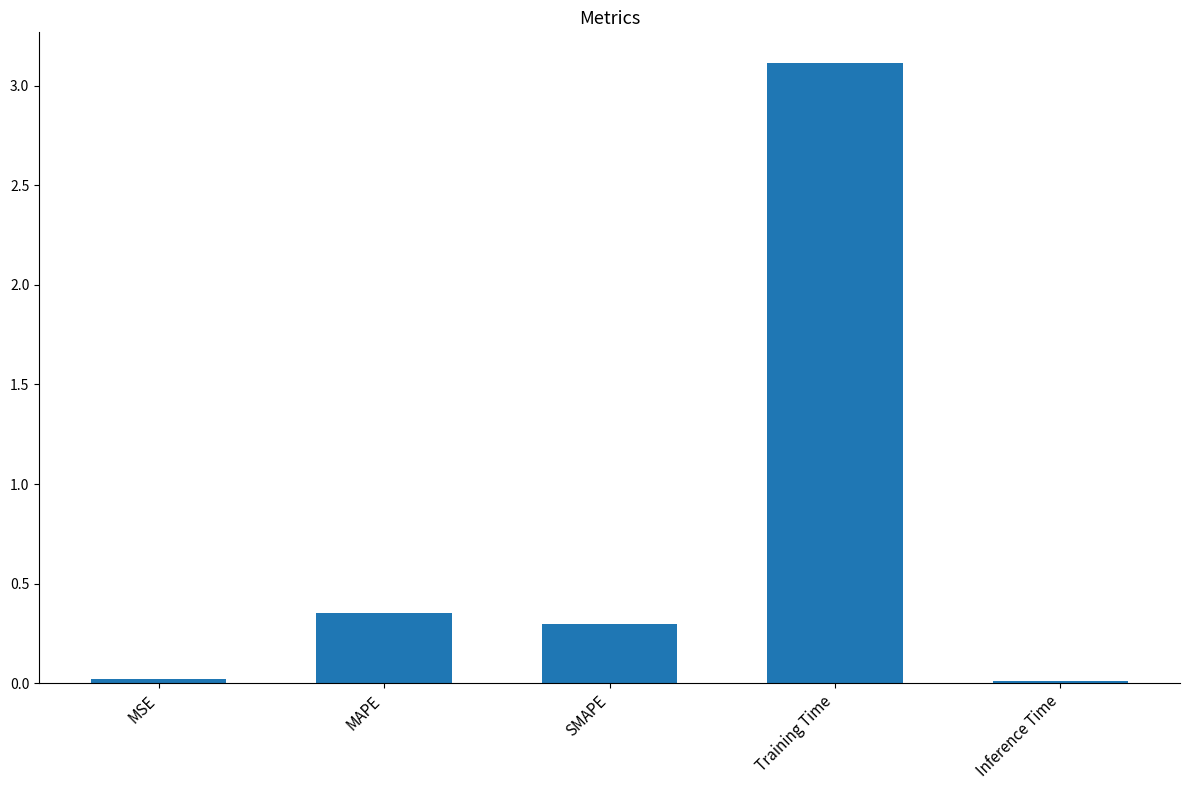

True or false: the data shows 3.1 at Training Time.

True